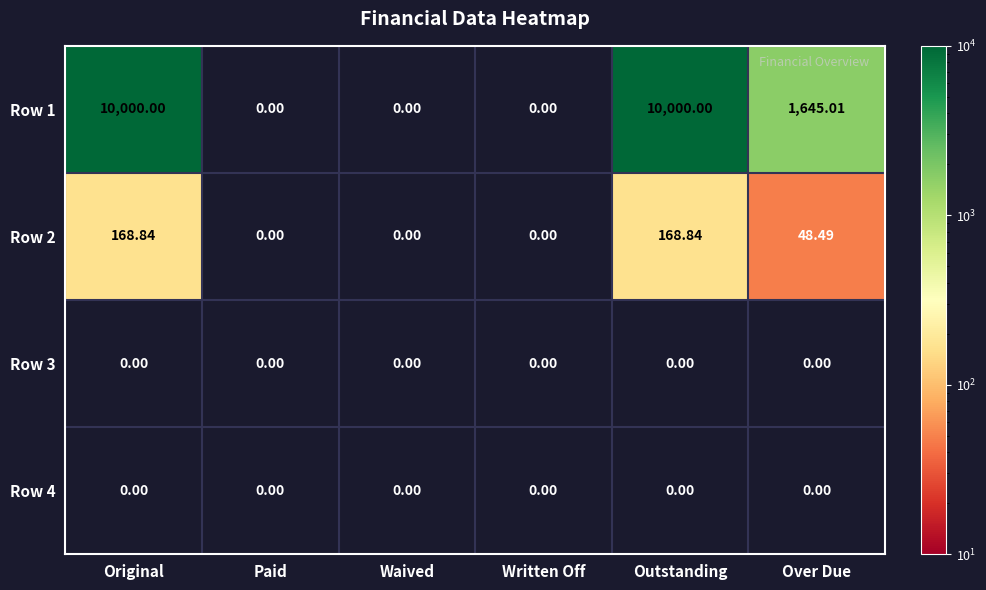

Is the value of Row 1 at Outstanding greater than the value of Row 4 at Waived?

Yes